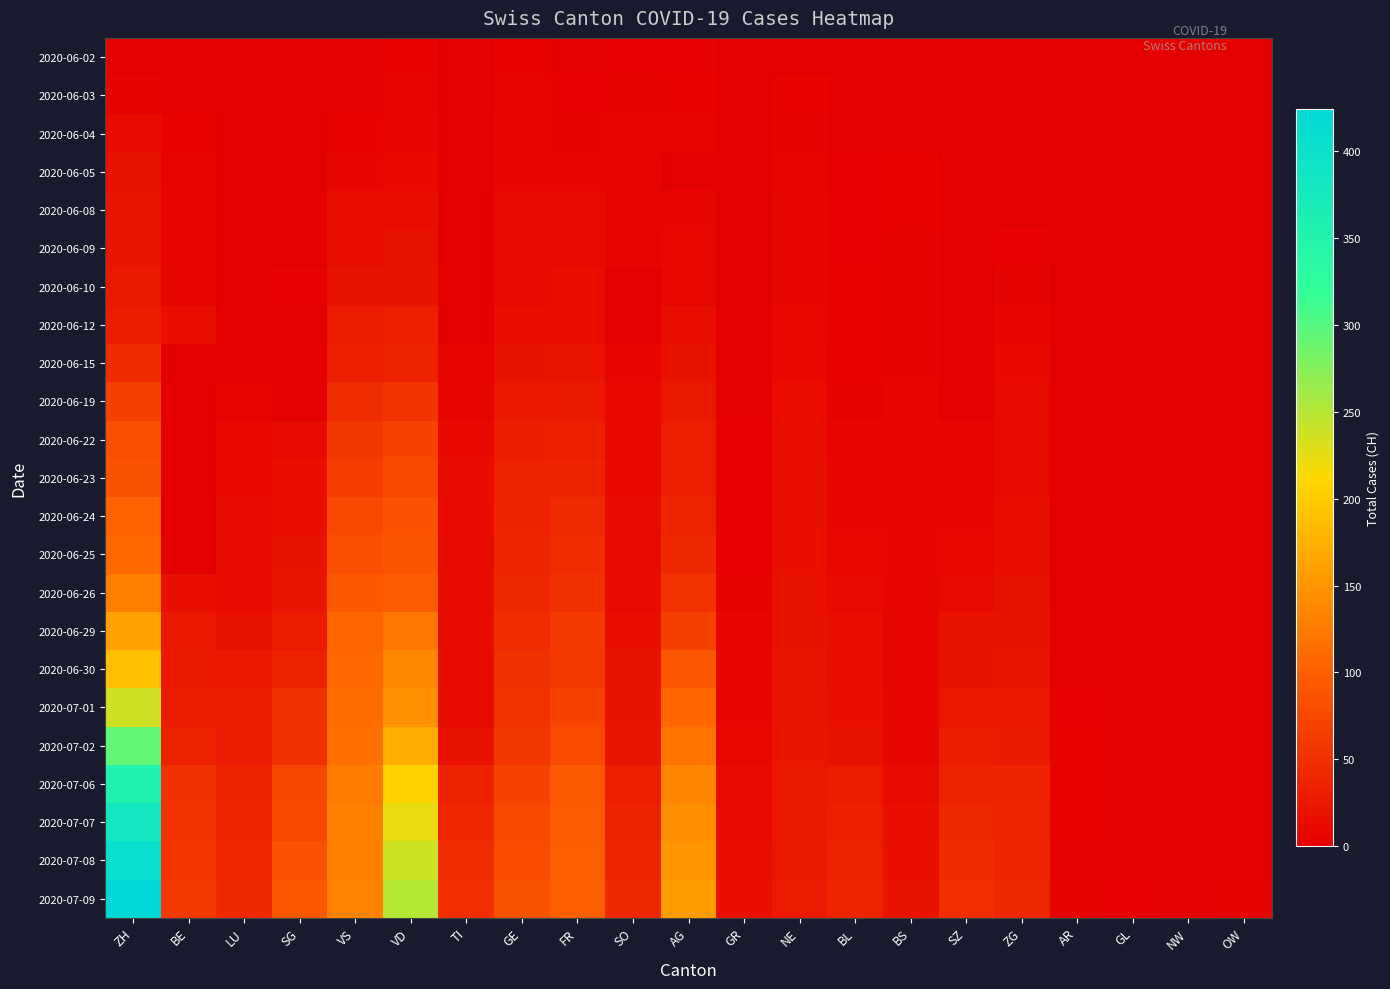

Which series has the largest range (max minus min)?

2020-07-09